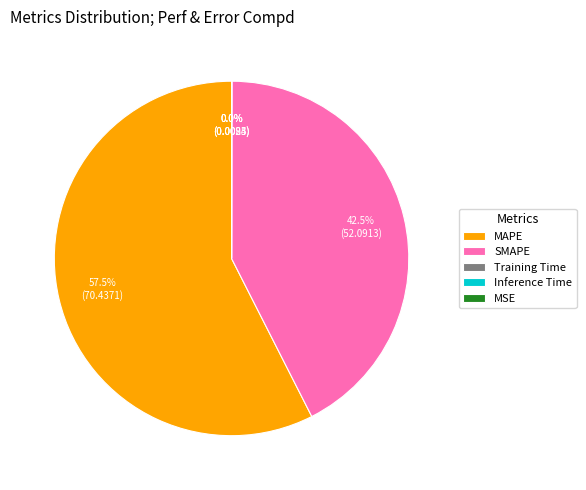

Does any single category account for the majority?

Yes